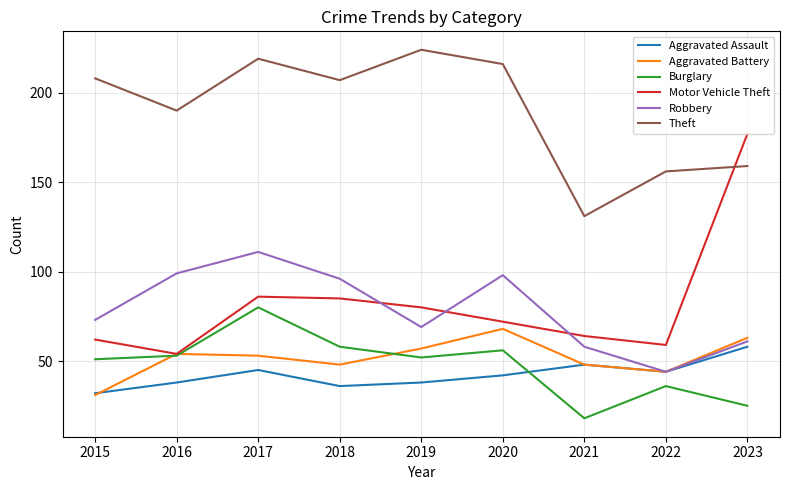

Which category has the highest value in the Aggravated Battery series?

2020